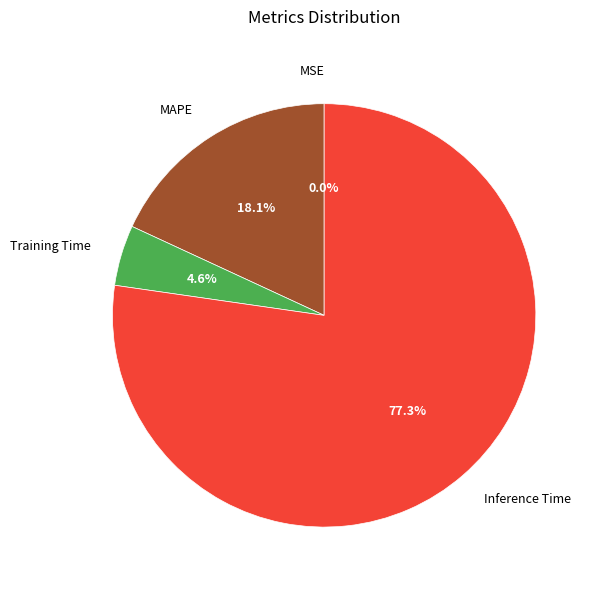

Between Inference Time and MAPE, which is larger?

Inference Time